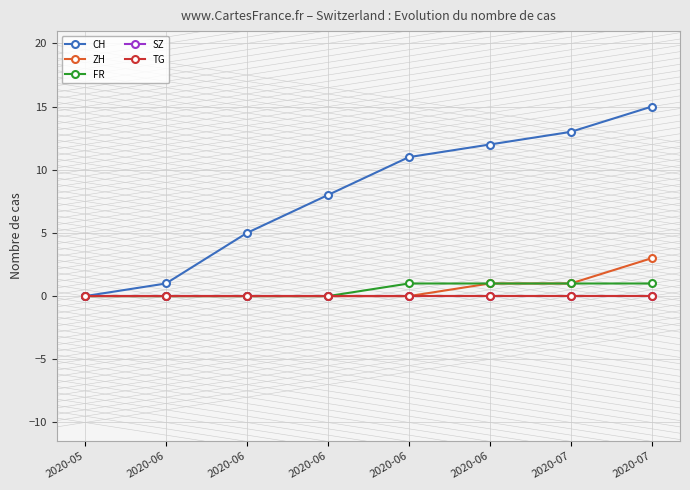

Is this an area chart (filled region under the line)?

No